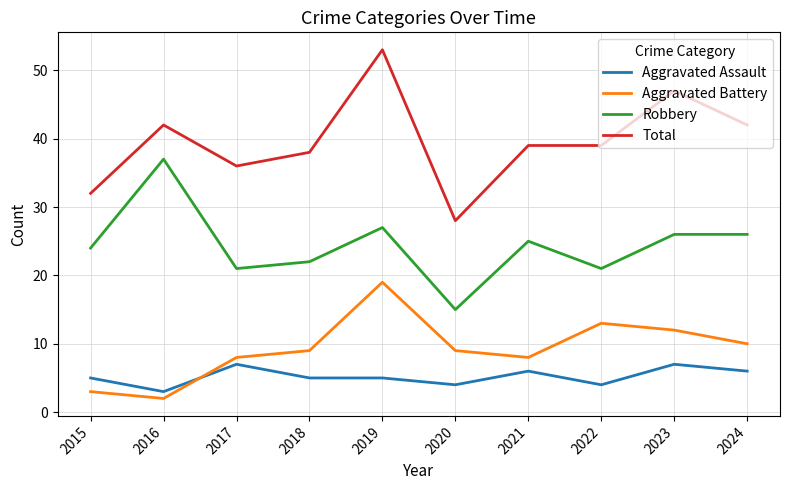

What is the minimum value shown in the chart?

2